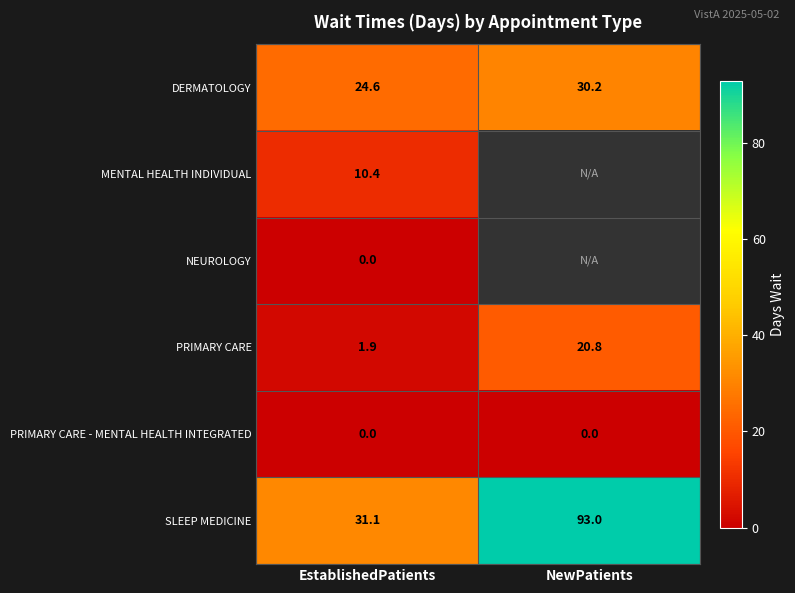

How many distinct data groups are displayed?

6